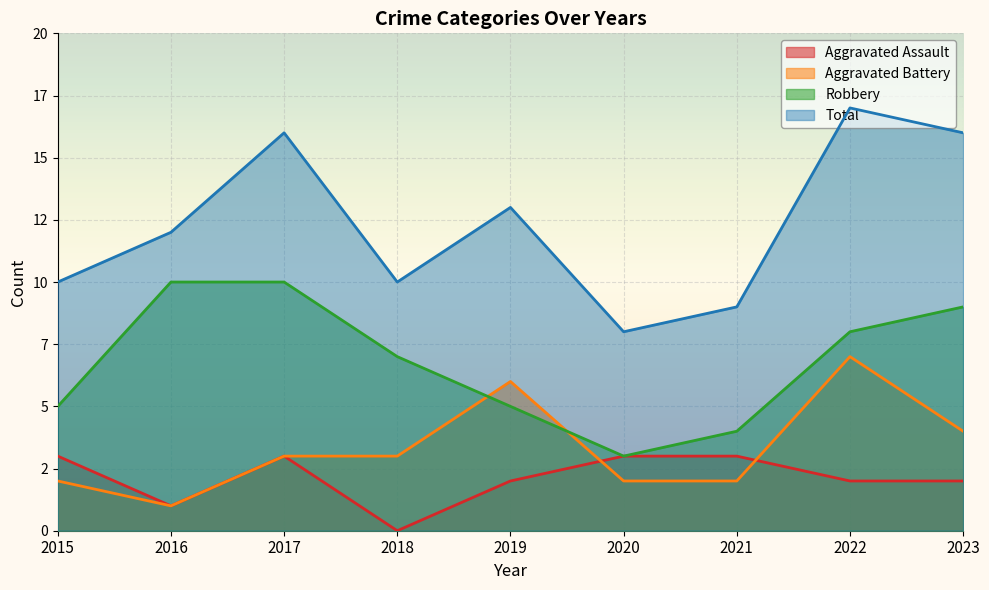

List the labels in order of Aggravated Assault value, largest first.

2015, 2017, 2020, 2021, 2019, 2022, 2023, 2016, 2018